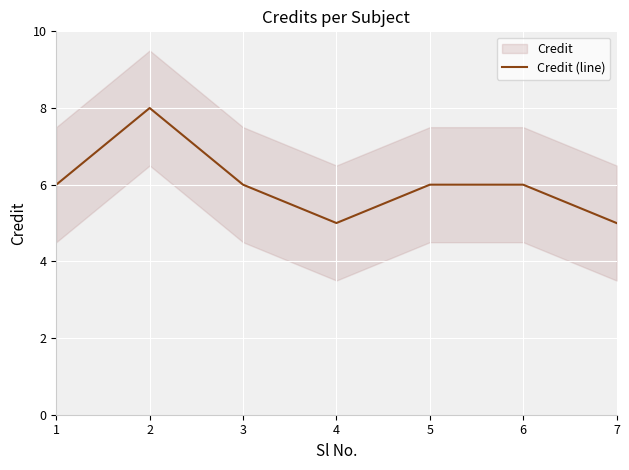

True or false: the data has more than 1 interior local peaks.

False